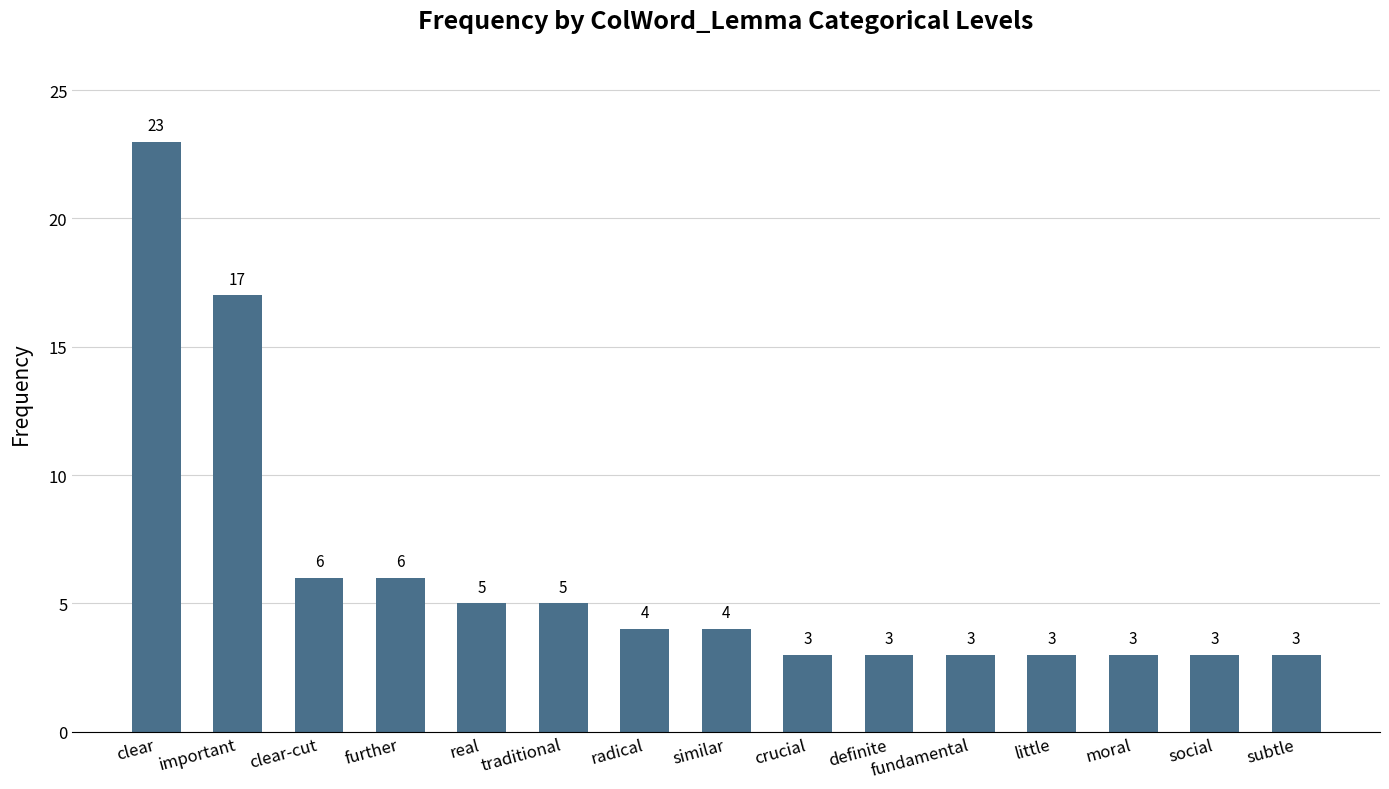

How many values are below 4?

7